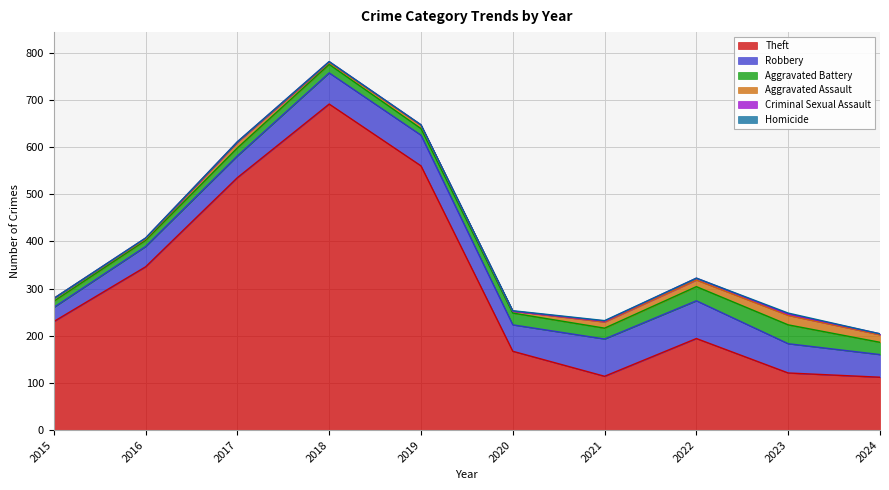

What are all the series names shown in the legend?

Theft, Robbery, Aggravated Battery, Aggravated Assault, Criminal Sexual Assault, Homicide